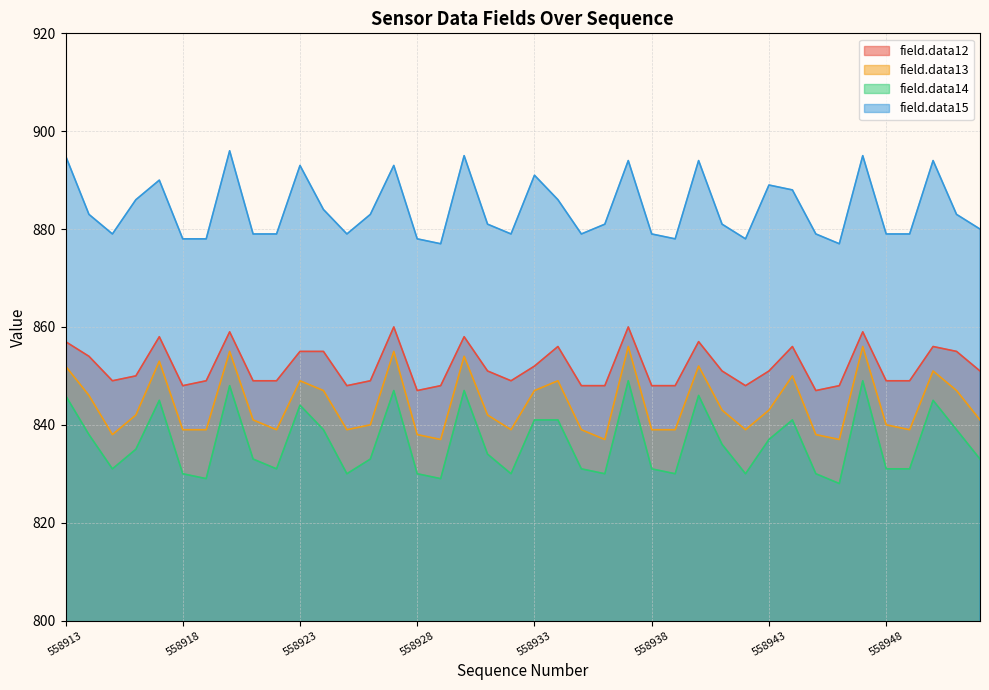

Which label corresponds to the largest value in the chart?

558920